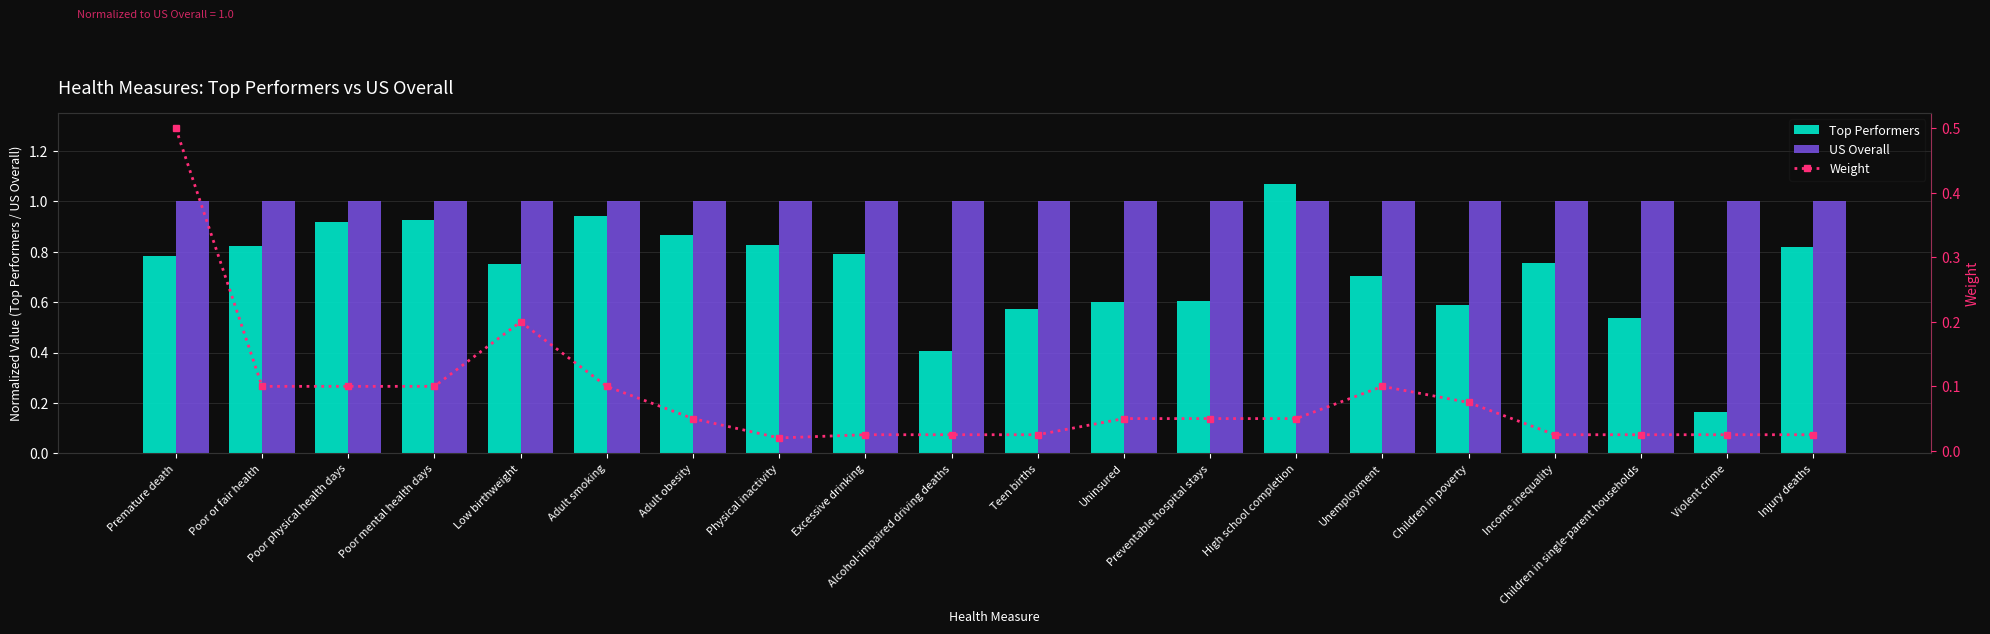

At which label does Top Performers reach its peak?

High school completion